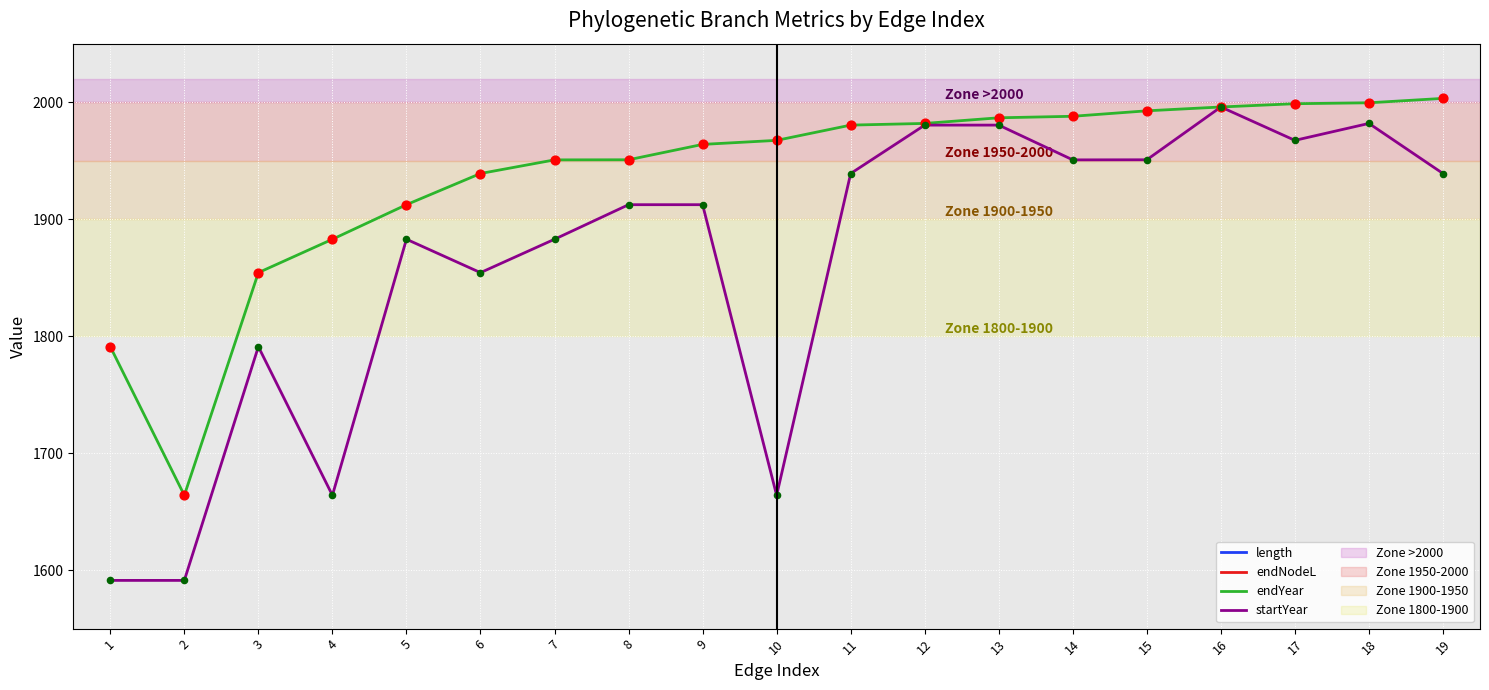

Which series reaches the maximum Y coordinate?

endYear